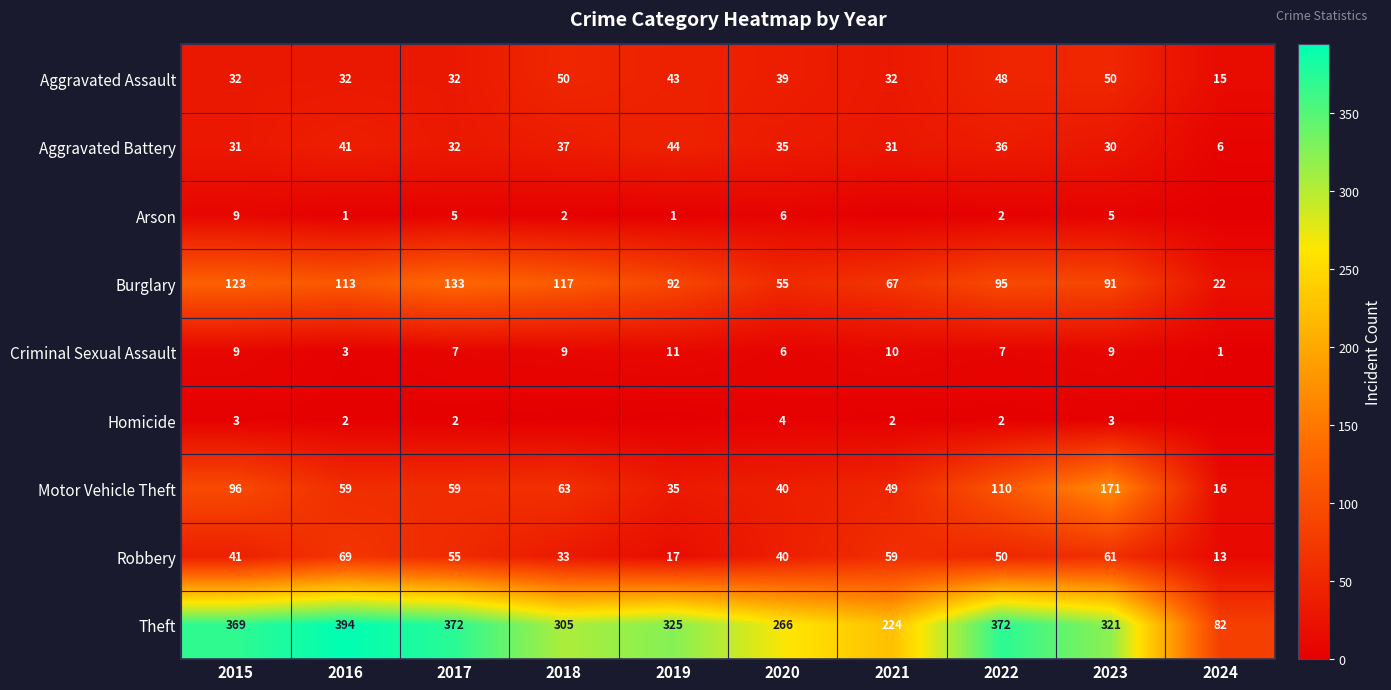

Rank the categories by Robbery value from highest to lowest.

2016, 2023, 2021, 2017, 2022, 2015, 2020, 2018, 2019, 2024